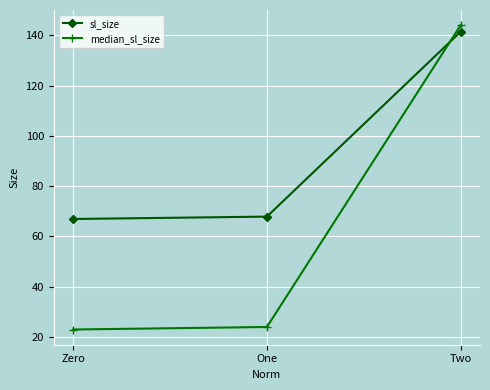

What is the approximate value of median_sl_size at One?

24.0